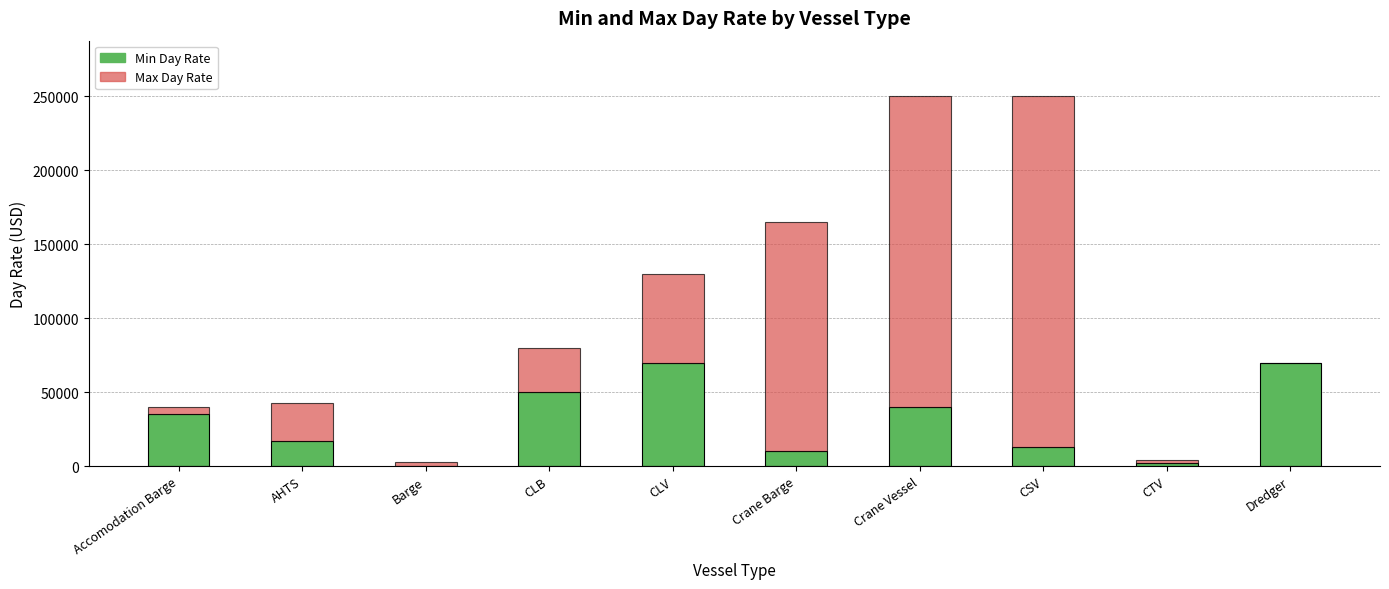

The value of Min Day Rate at Crane Barge is 10000. True or false?

True